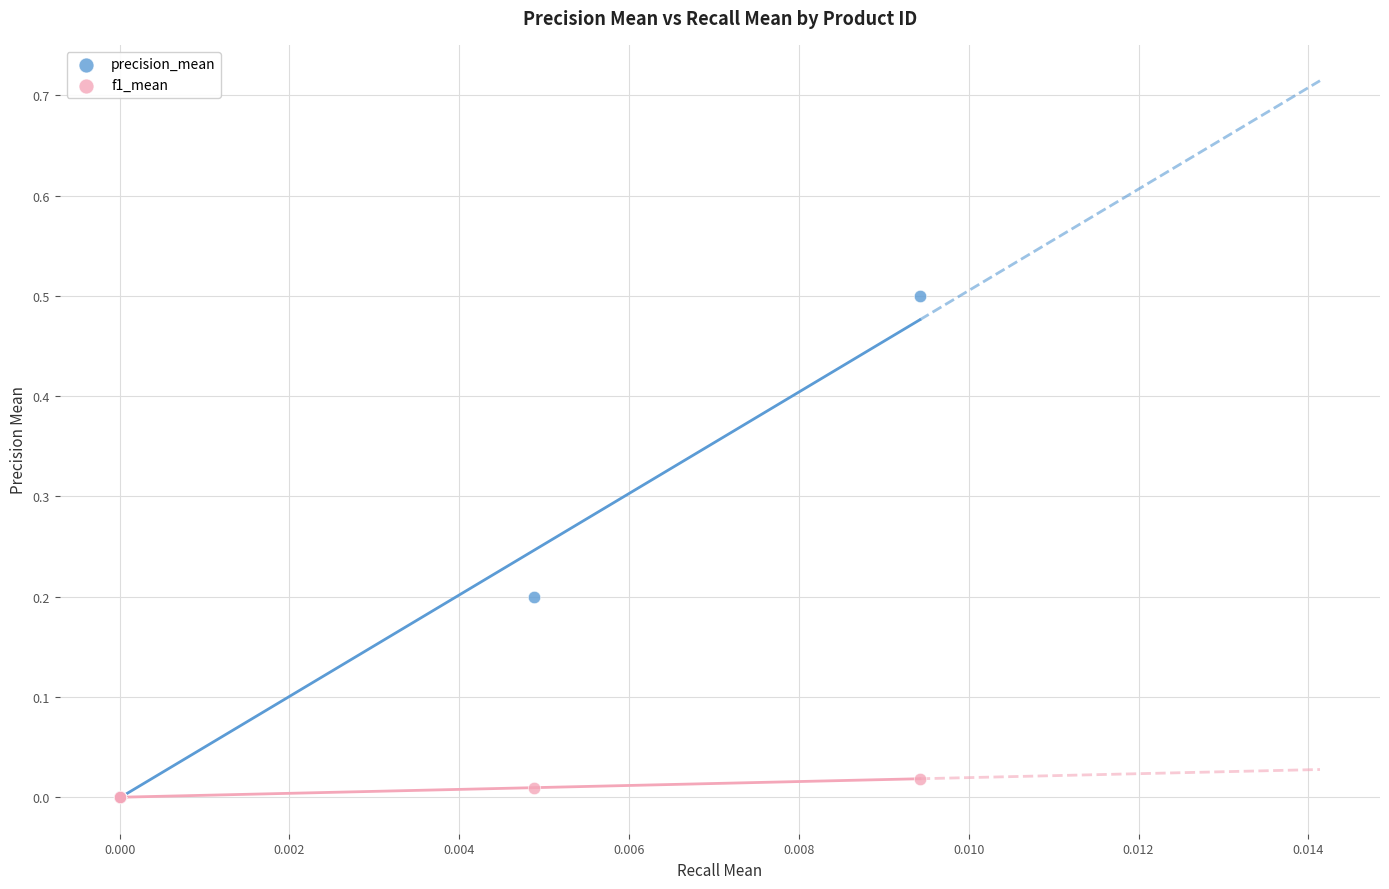

What are all the series names shown in the legend?

precision_mean, f1_mean